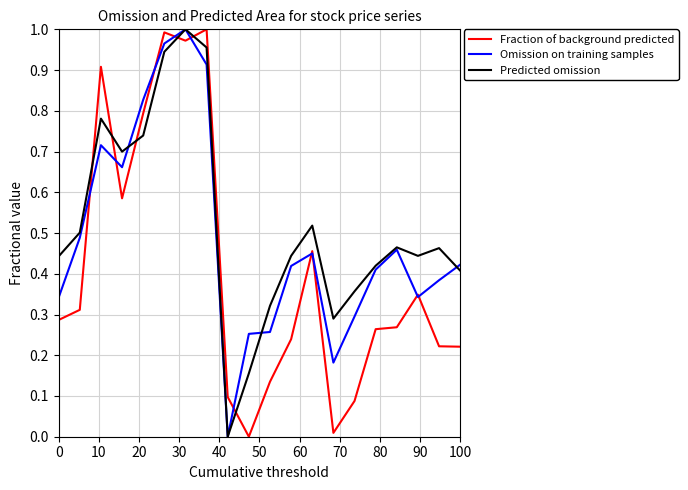

True or false: Predicted omission and Fraction of background predicted cross at least once.

True